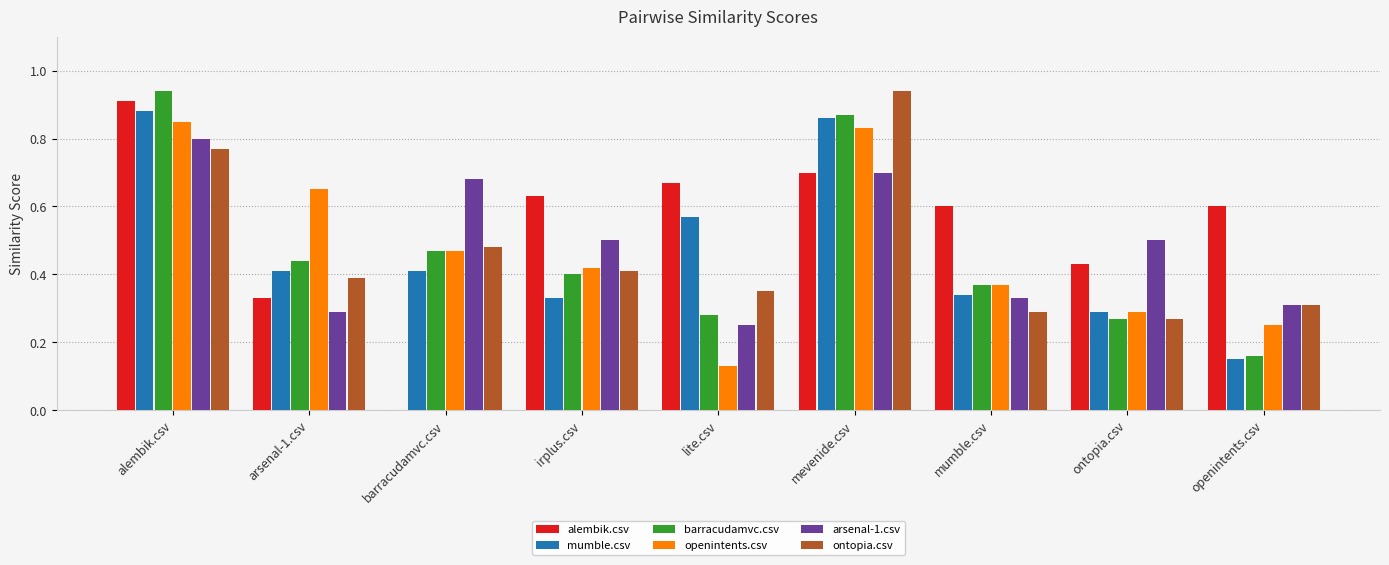

Which category has the highest value in the barracudamvc.csv series?

alembik.csv